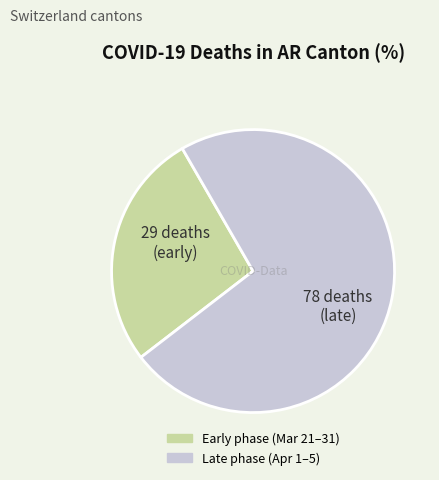

Is there any slice that represents more than half of the pie?

Yes